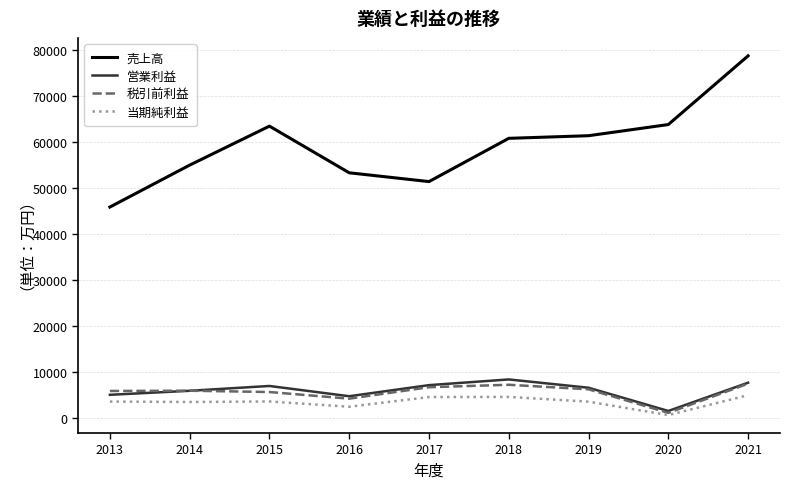

Does the chart have visible grid lines?

Yes